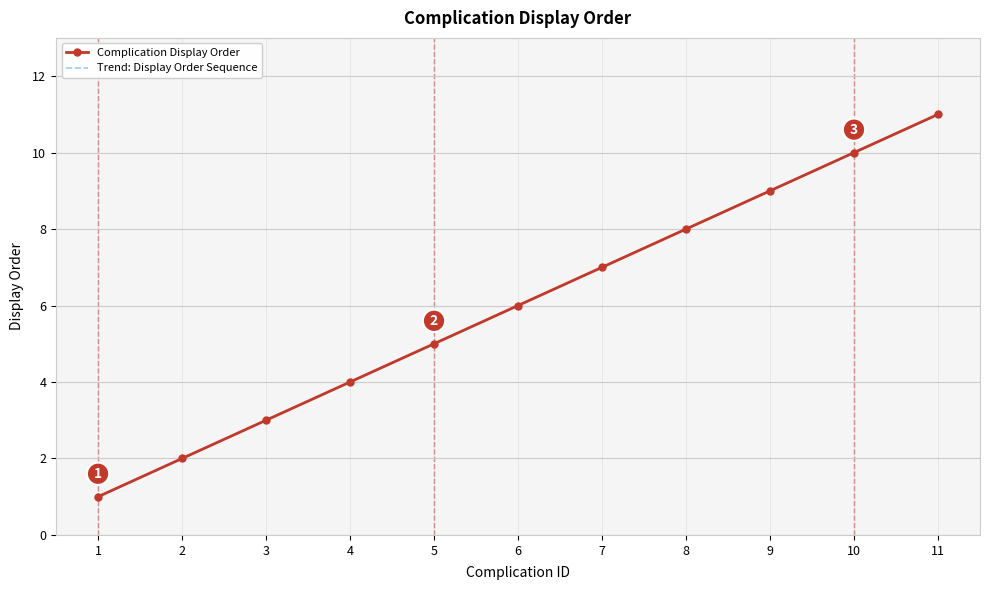

The value of Trend: Display Order Sequence at 4 is 4. True or false?

True